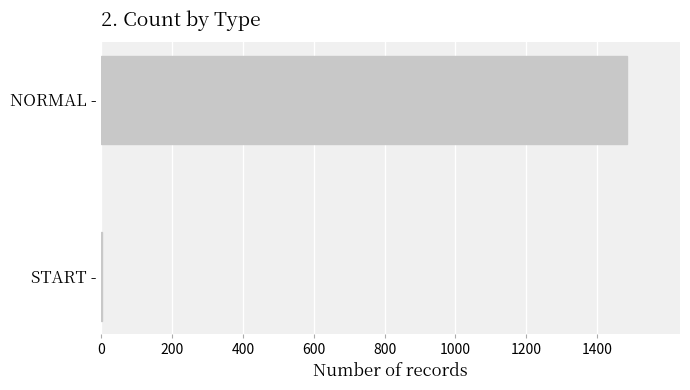

The value at NORMAL - is 800. True or false?

False